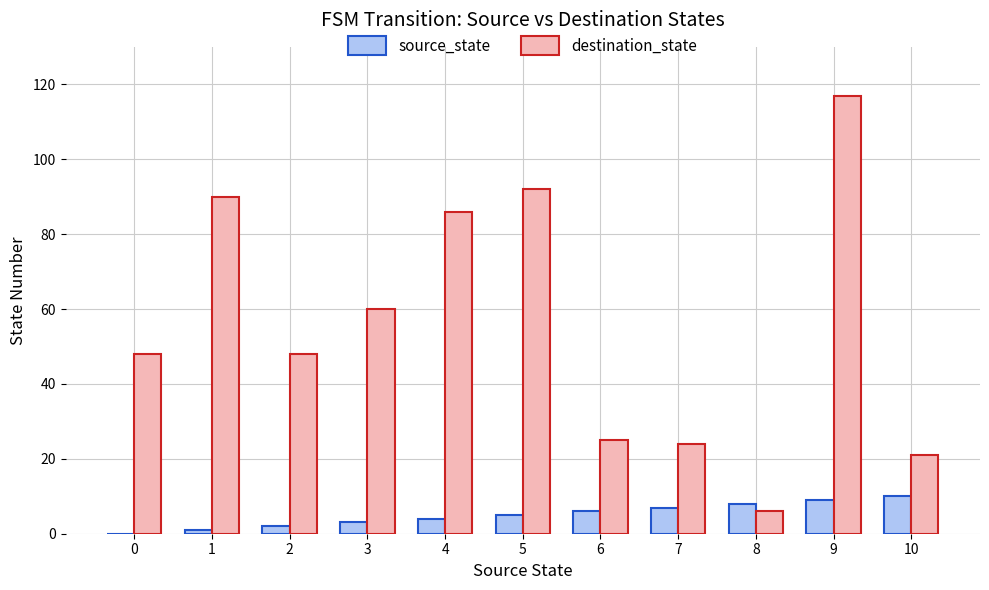

How many groups of bars are there?

11